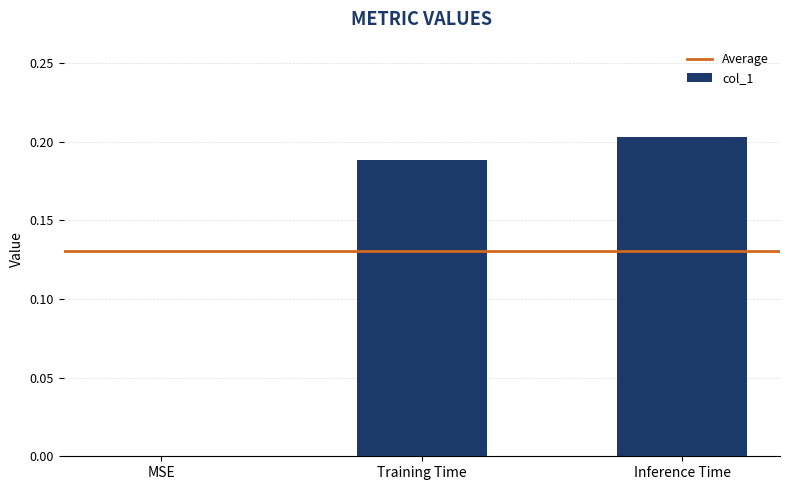

Count the values in the range 0 to 1.

3